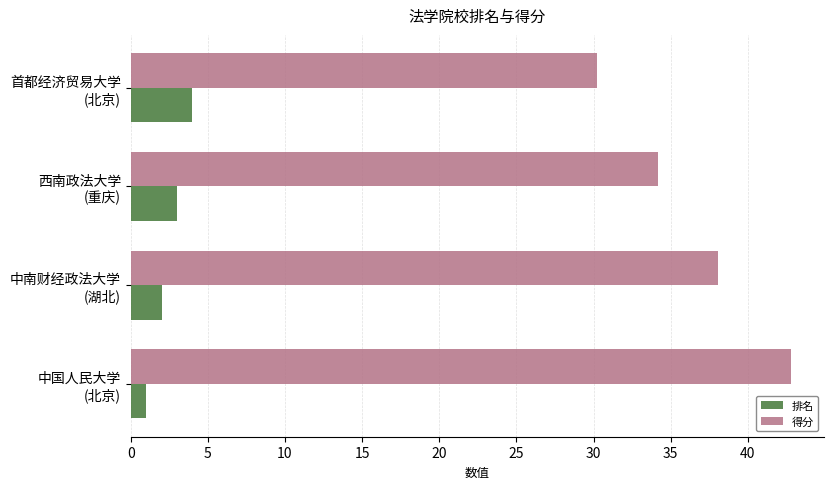

How many distinct data groups are displayed?

2